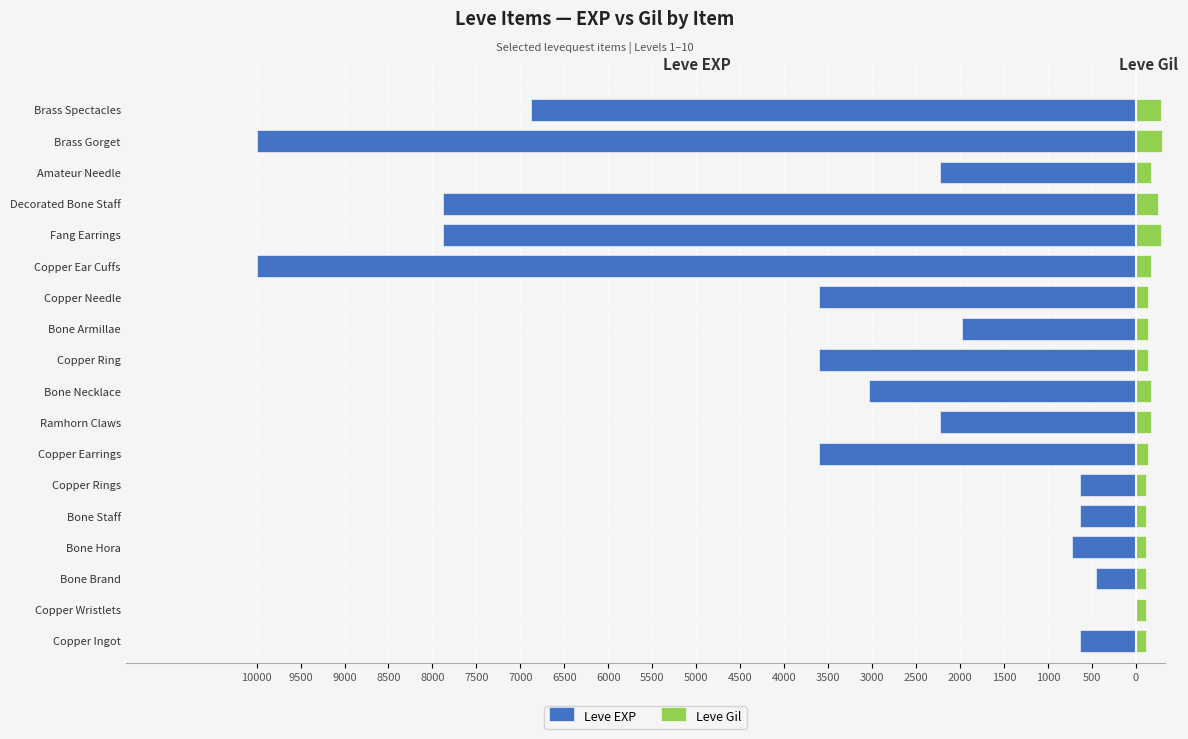

How many bars are there in each group?

2